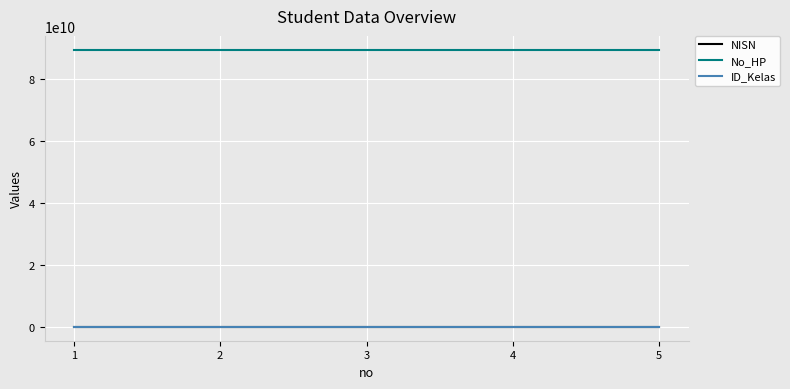

Is it true that No_HP equals 133404558297 at 3?

False